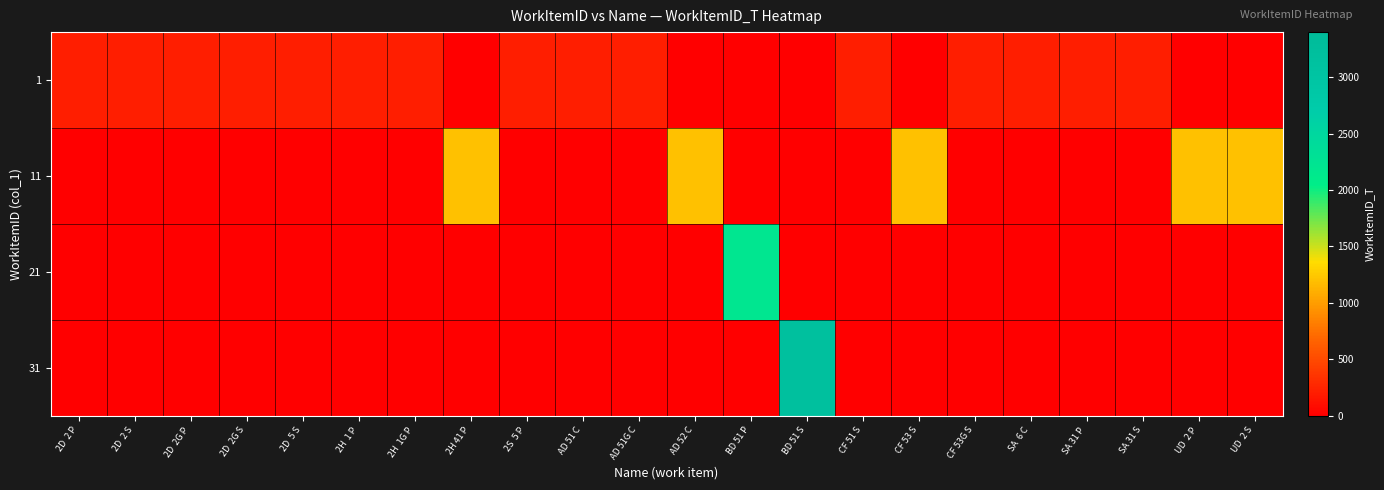

At which category does the chart reach its minimum across all series?

2H 41 P